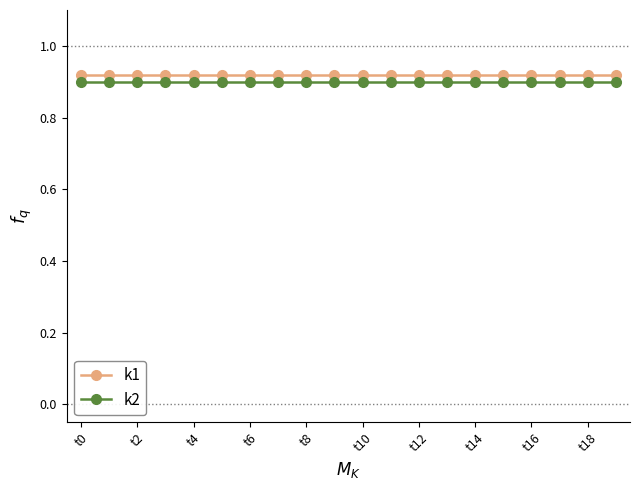

True or false: k1 and k2 cross at least once.

False